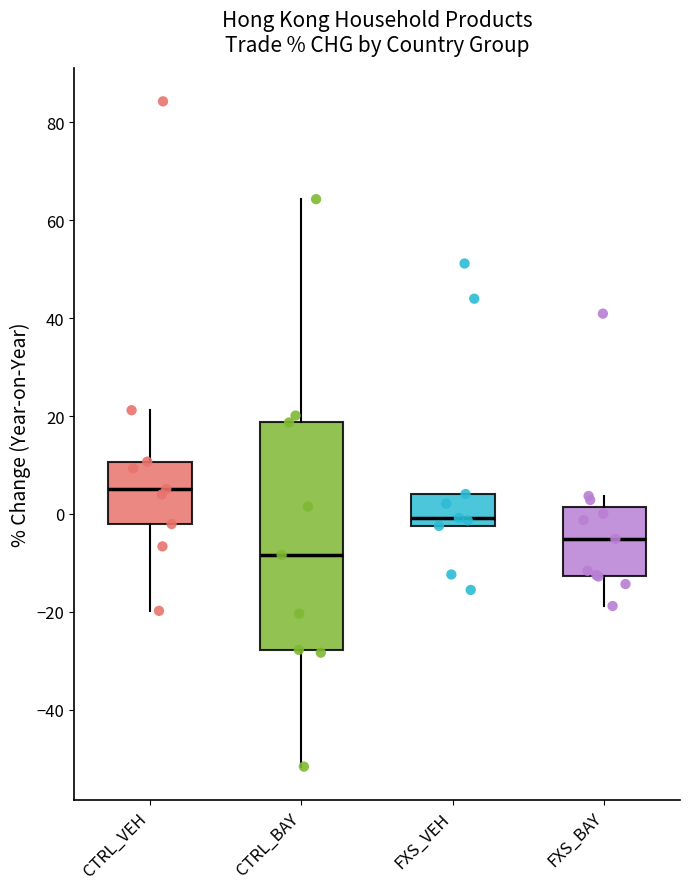

Reading left to right, transcribe this box plot: for each box, give where its median line is, the range the box spans, and where its two whiskers end, as read against the y-axis. The values are not printed on the chart, so give them approximately, as read against the axis.

CTRL_VEH: median 6, box -2 to 10, whiskers -20 to 22
CTRL_BAY: median -8, box -28 to 18, whiskers -52 to 64
FXS_VEH: median 0, box -2 to 4, whiskers -2 to 4
FXS_BAY: median -6, box -12 to 2, whiskers -18 to 4